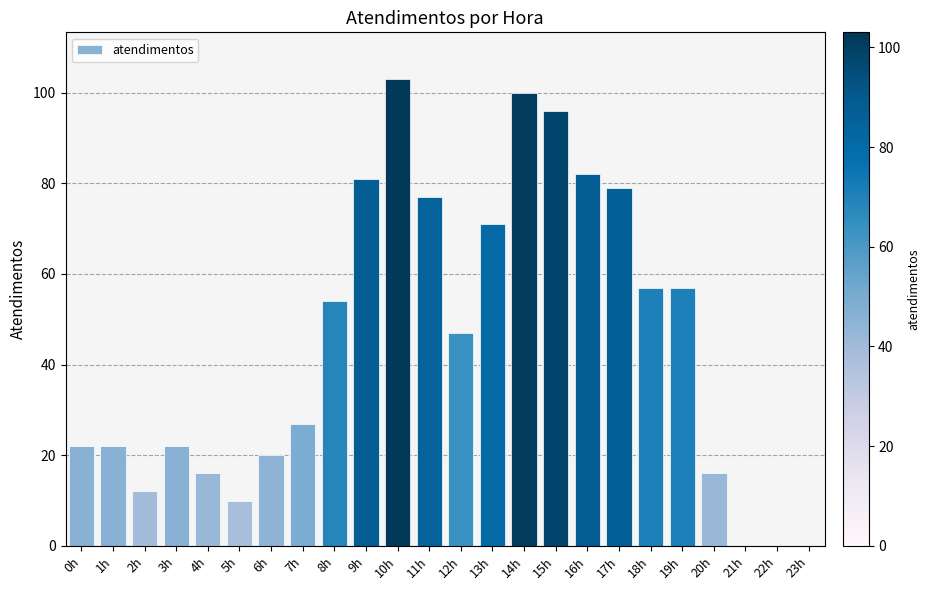

What is the change in value from 7h to 11h?

+50